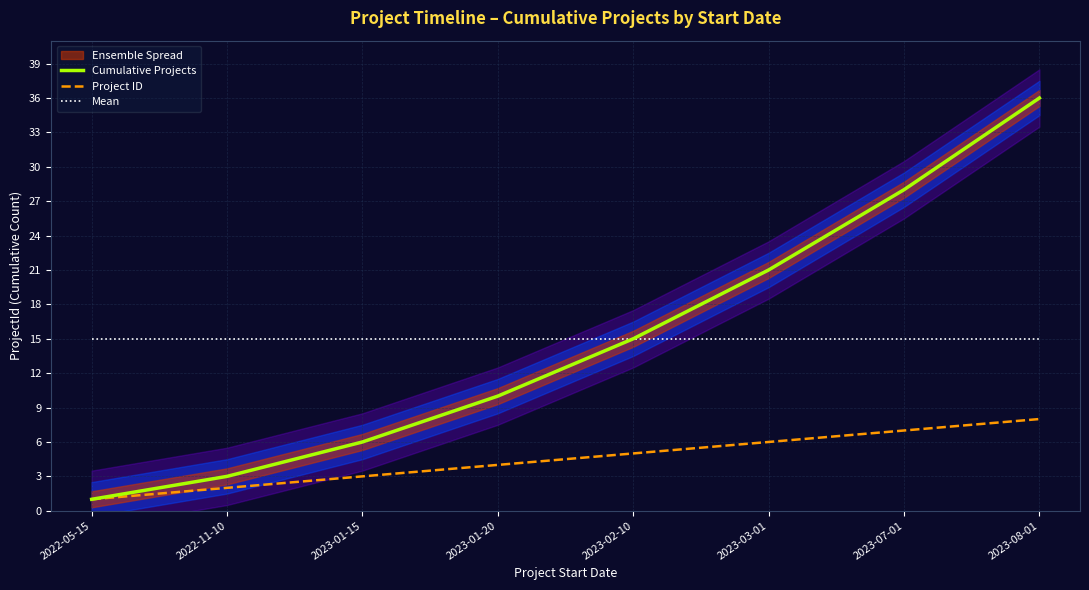

What is the maximum value shown in the chart?

36